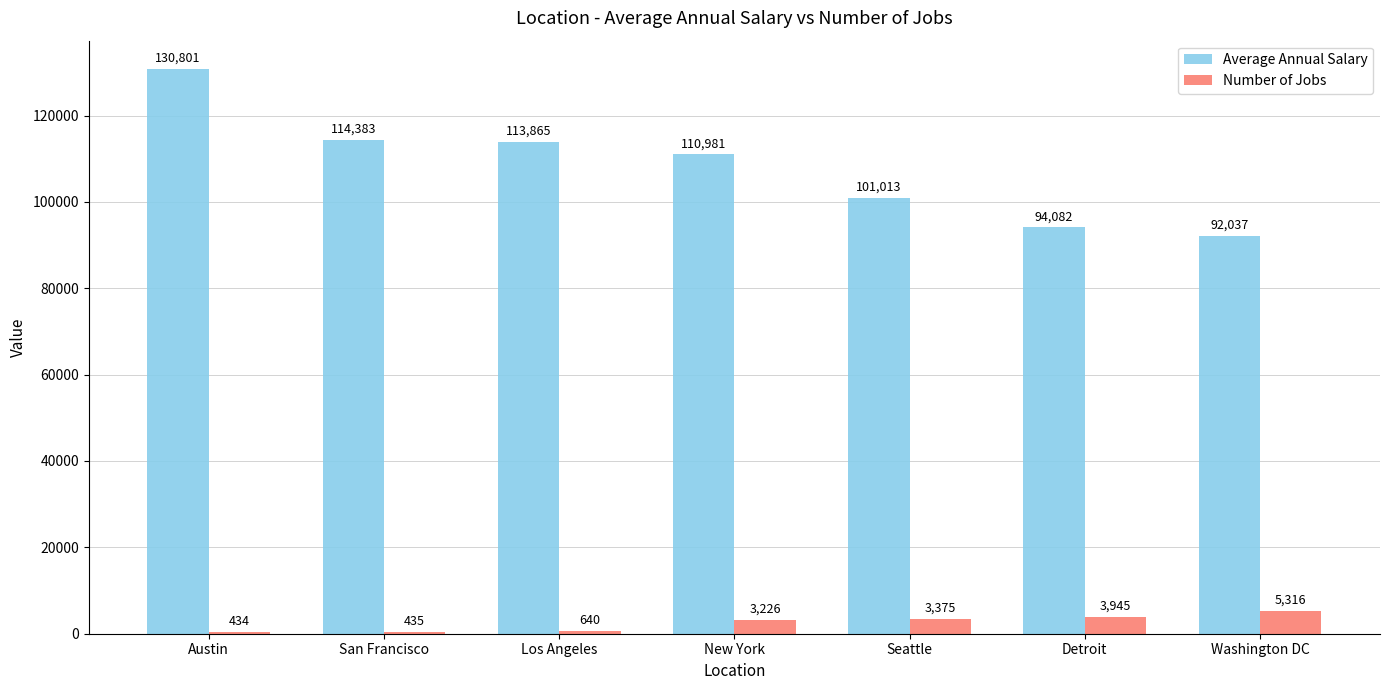

What is the average value of the Number of Jobs series?

2482